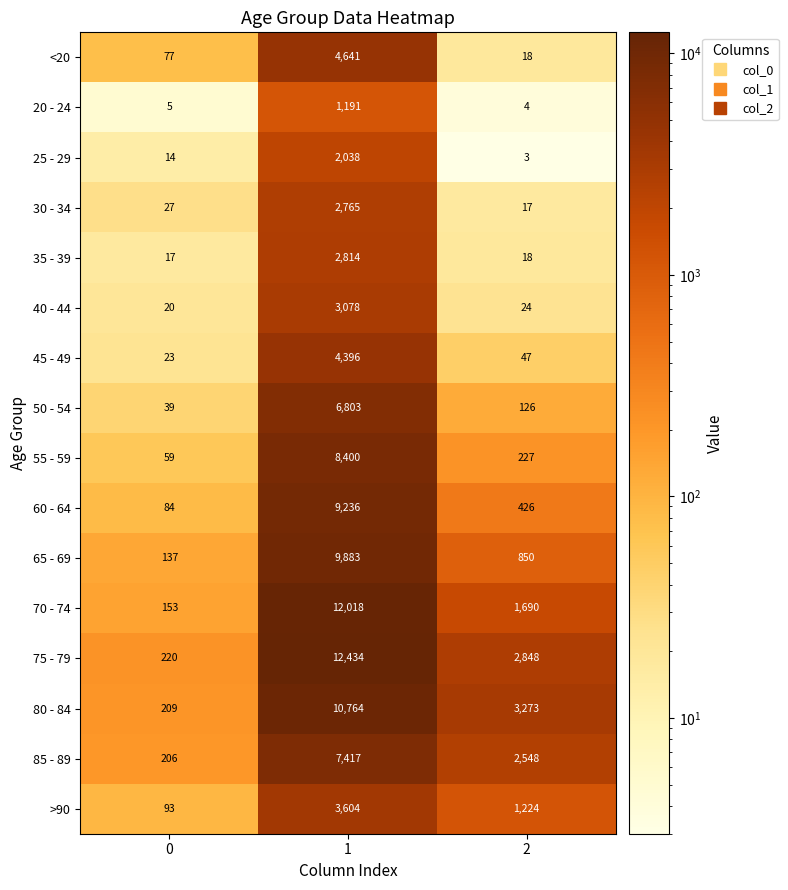

Is it true that 35 - 39 equals 18 at 2?

True